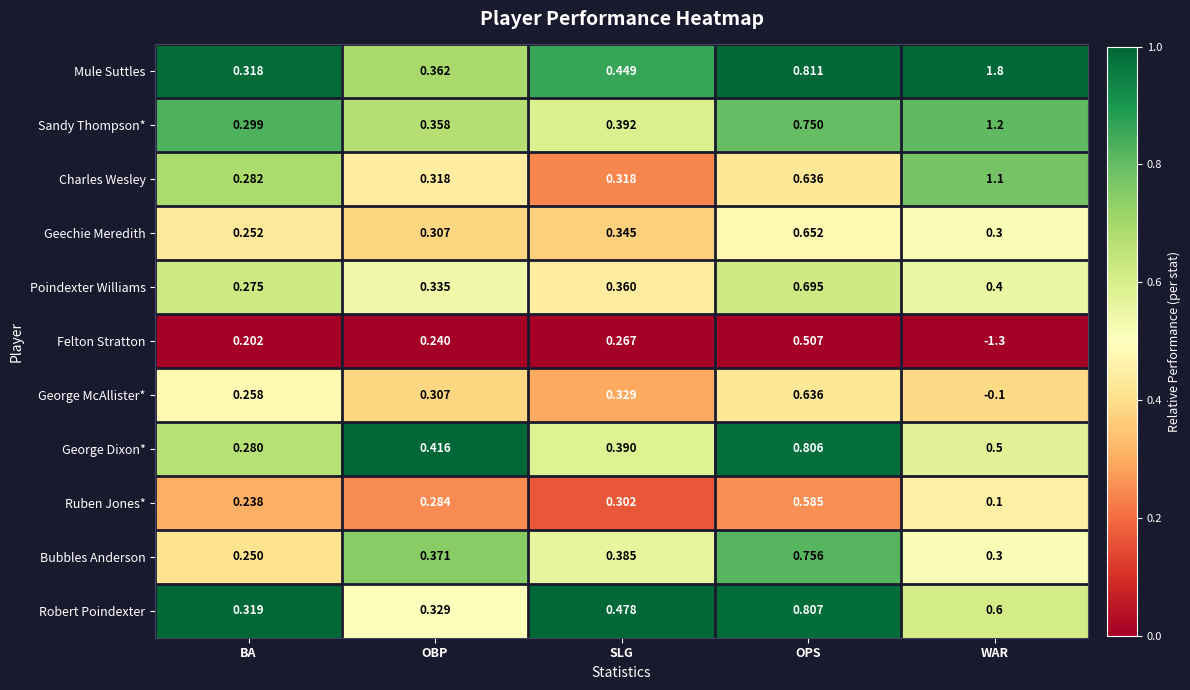

Which series has the largest total across all categories?

Mule Suttles